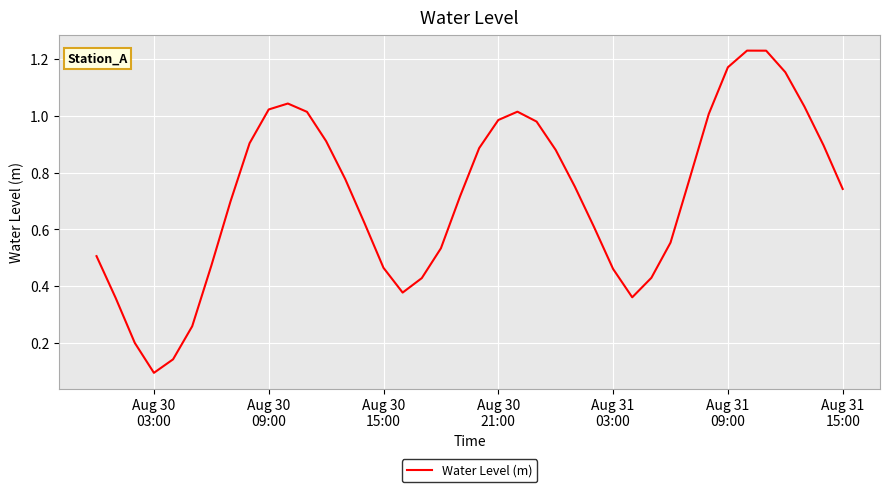

What is the difference between the maximum and minimum values?

1.1